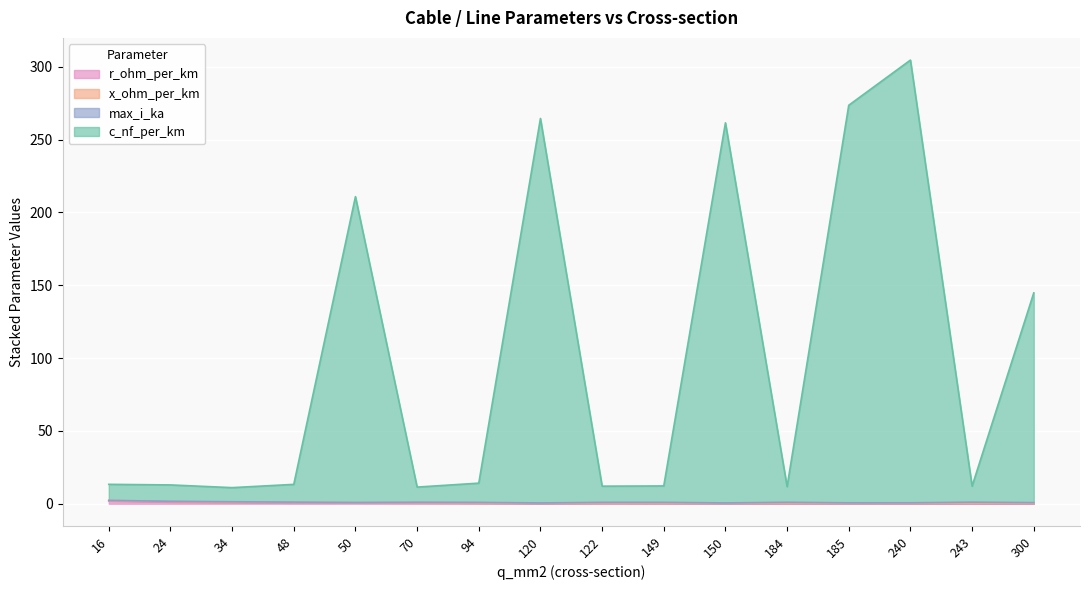

True or false: c_nf_per_km has more than 0 interior local peaks.

True